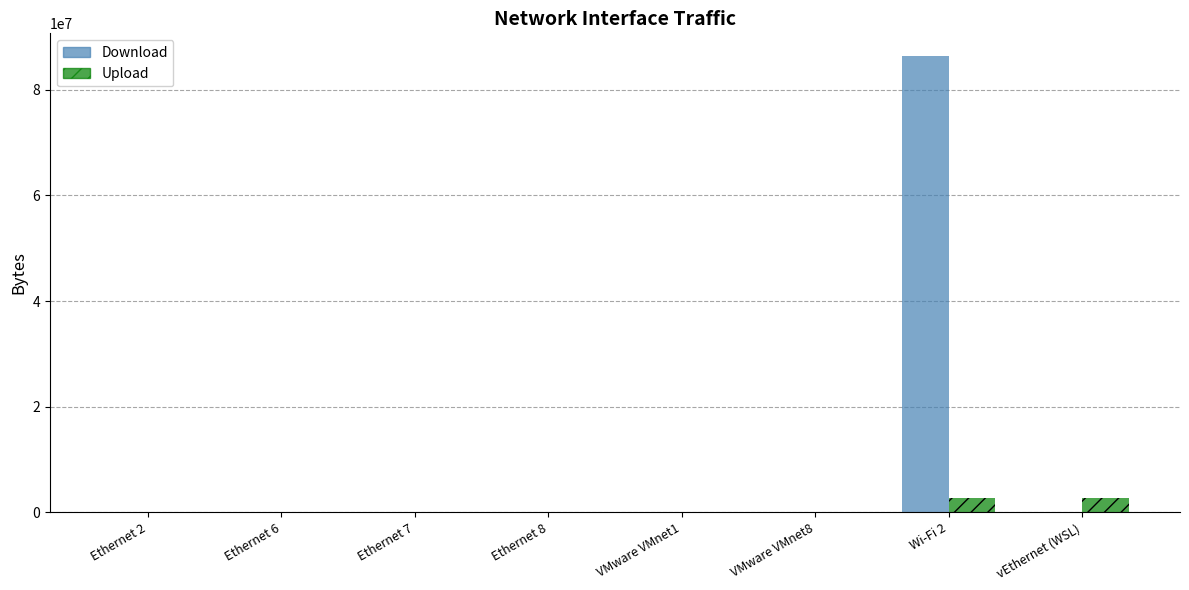

What is the maximum value shown in the chart?

86388736.0